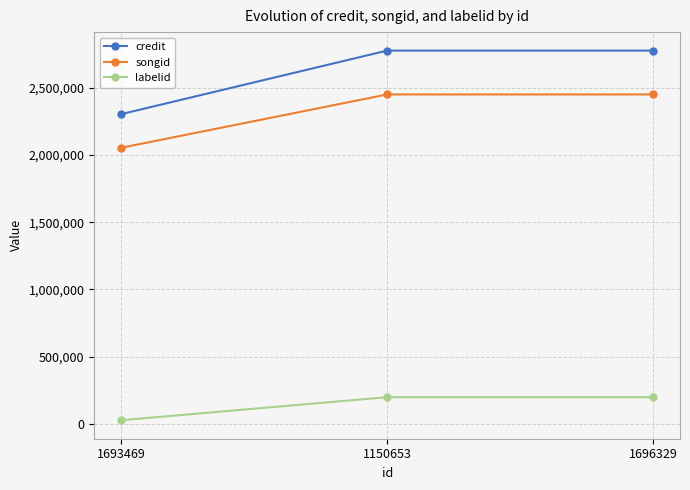

Does the chart have visible grid lines?

Yes